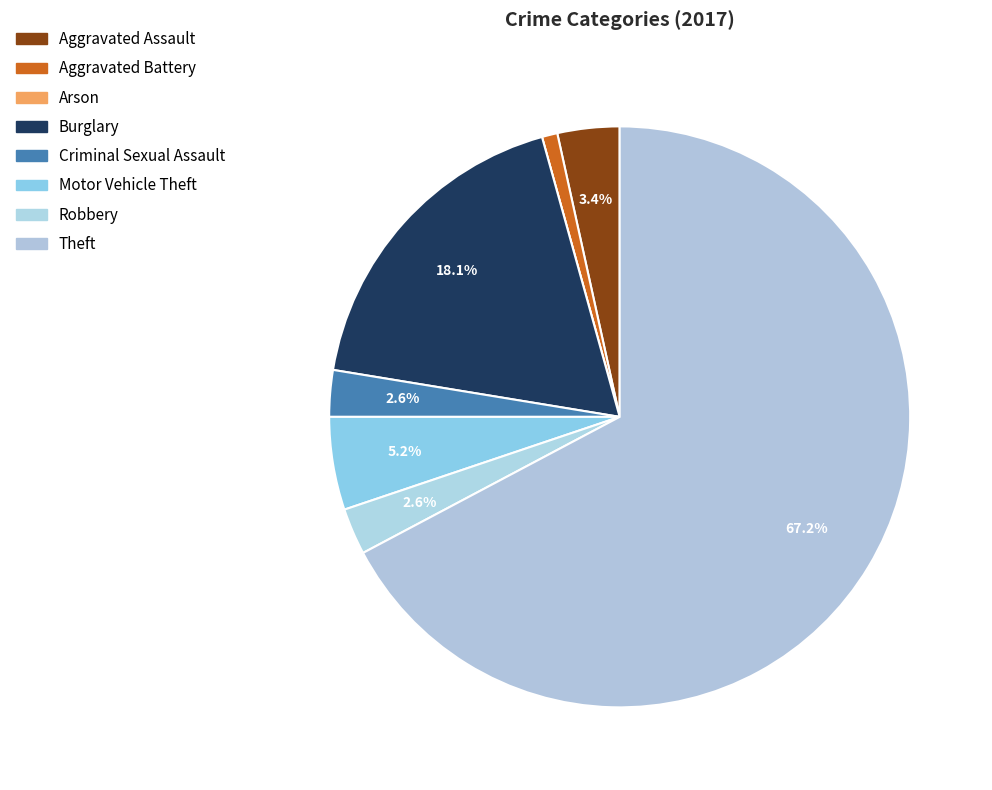

Which has a higher value, Theft or Aggravated Battery?

Theft